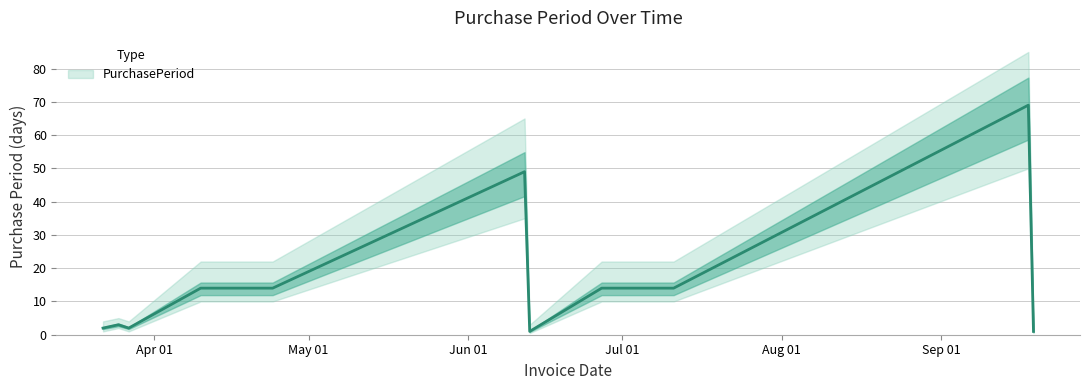

Where is the data nearest to the value 35?

2017-06-12